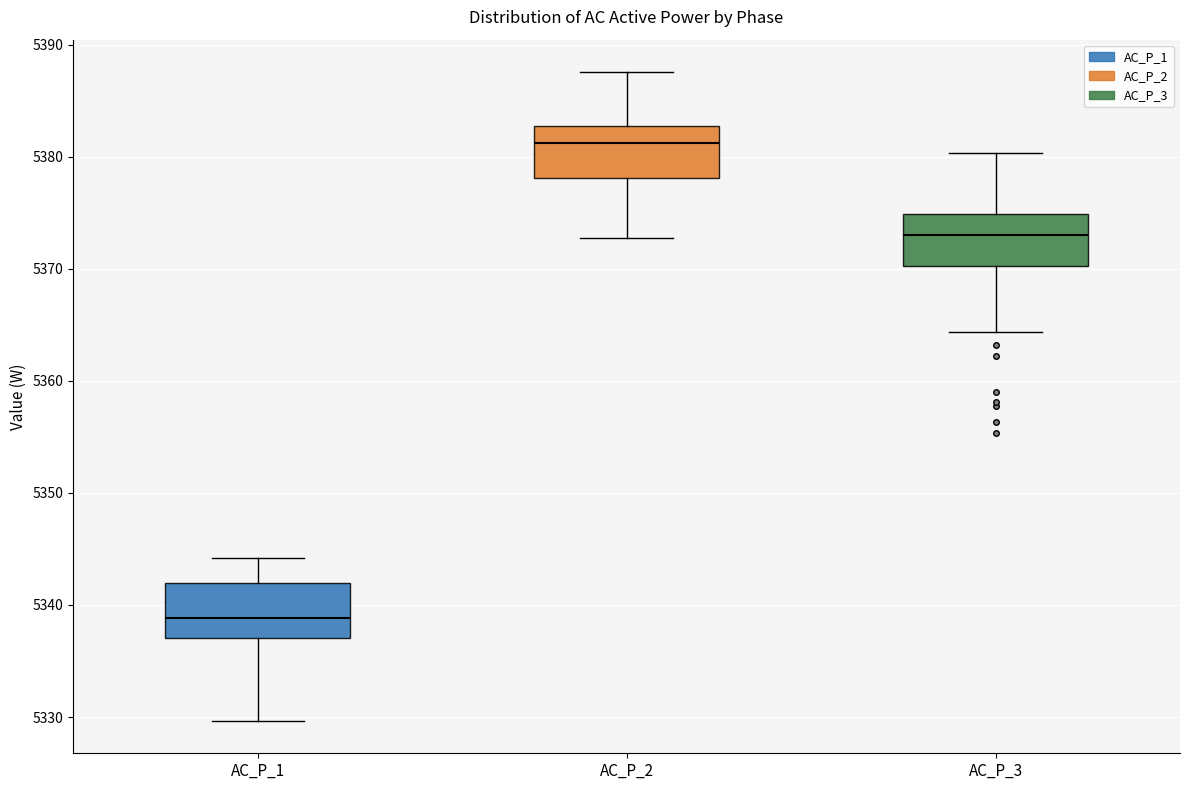

Which box's median line is the highest?

AC_P_2